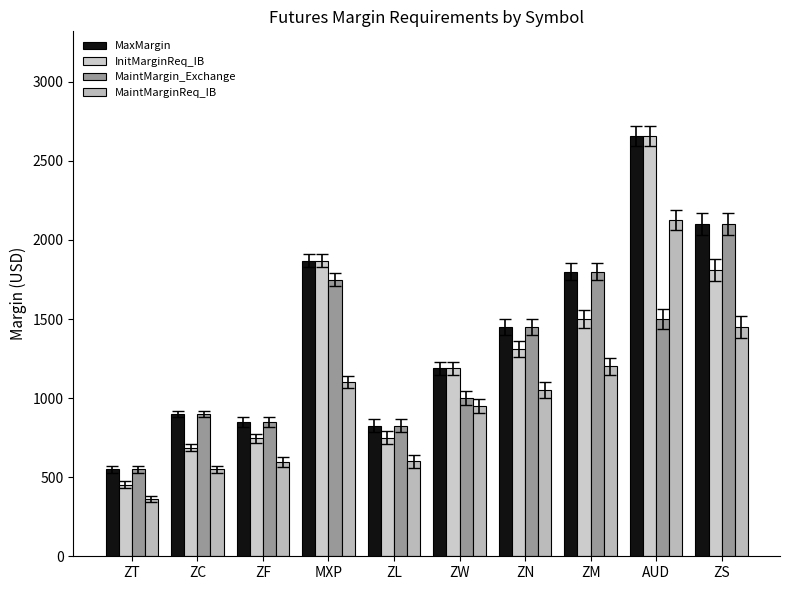

Which series has the largest range (max minus min)?

InitMarginReq_IB